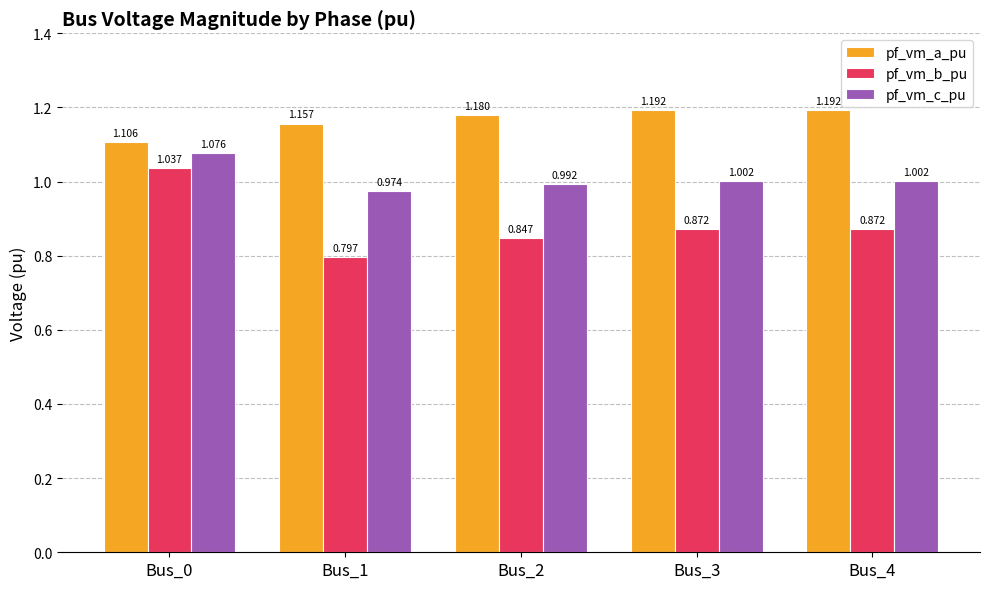

What is the sum of the pf_vm_c_pu values at Bus_4 and Bus_3?

2.0